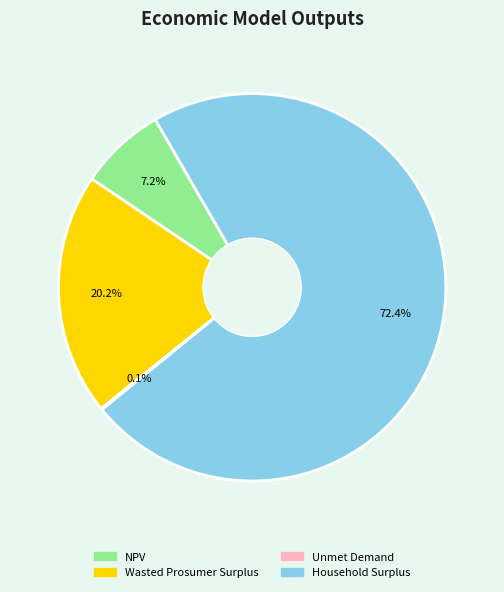

Which category has the biggest portion of the pie?

Household Surplus